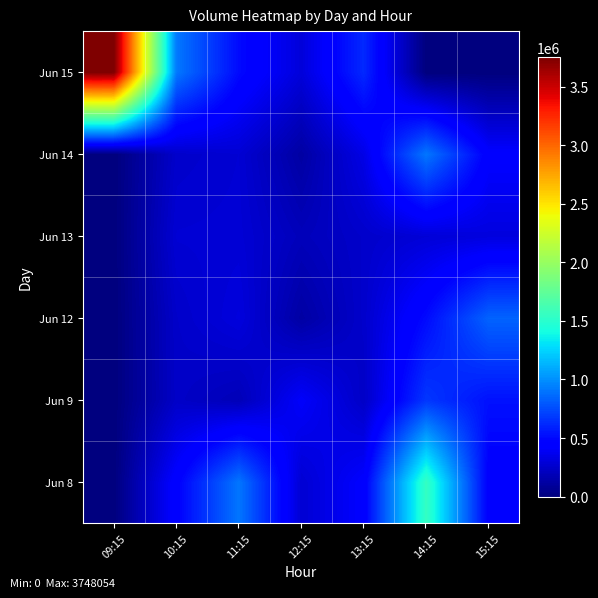

List the series in order of their peak value, lowest first.

Jun 13, Jun 9, Jun 12, Jun 14, Jun 8, Jun 15